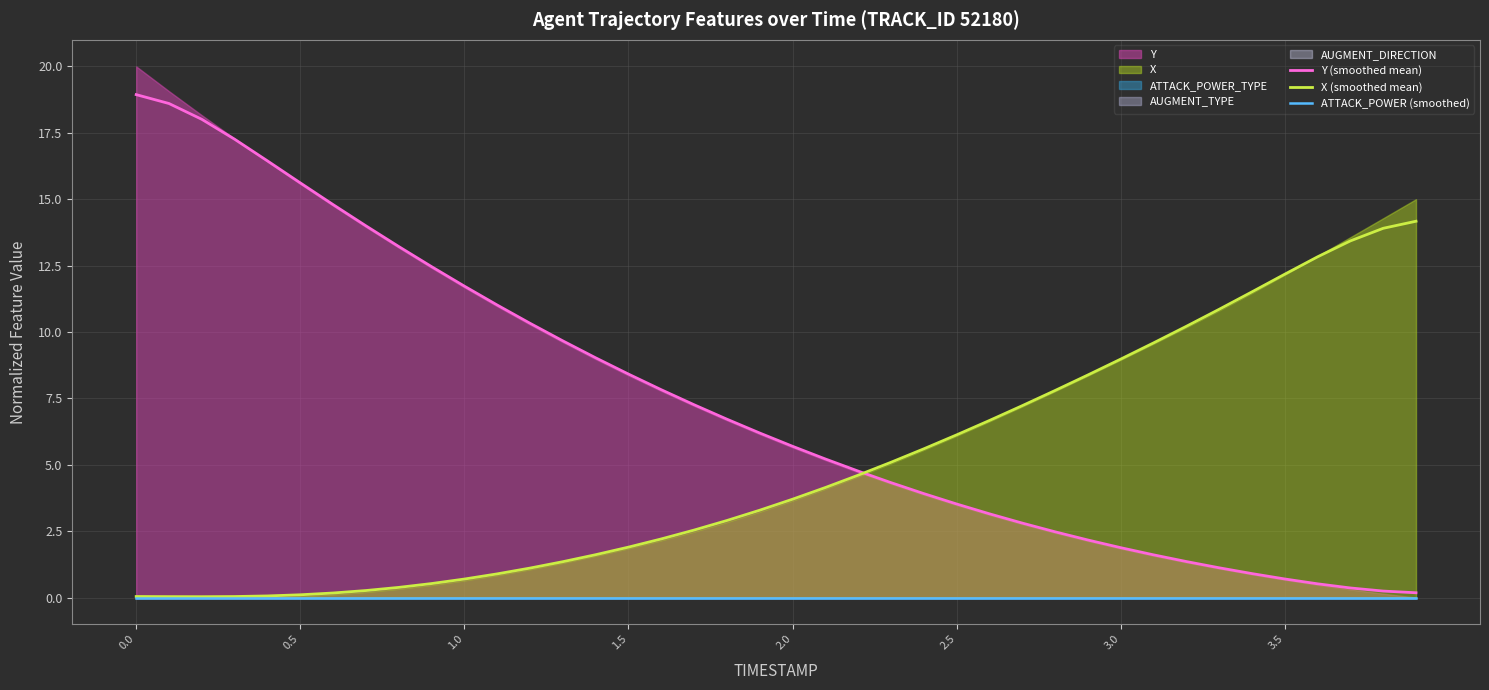

True or false: Y (smoothed mean) and ATTACK_POWER (smoothed) intersect in this chart.

False